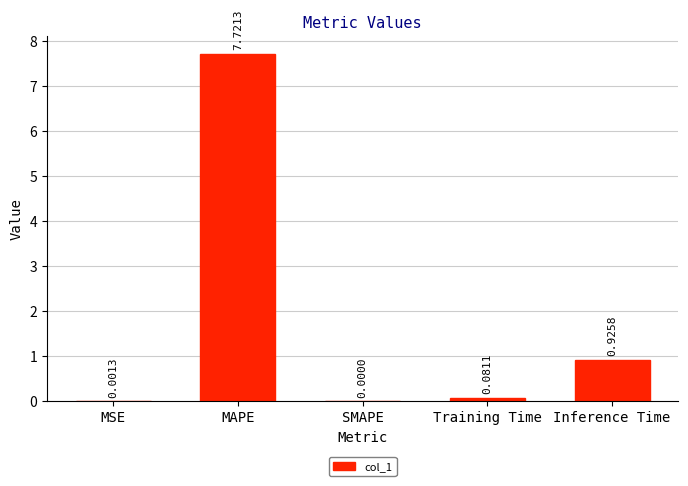

Which has a higher value, Inference Time or MSE?

Inference Time